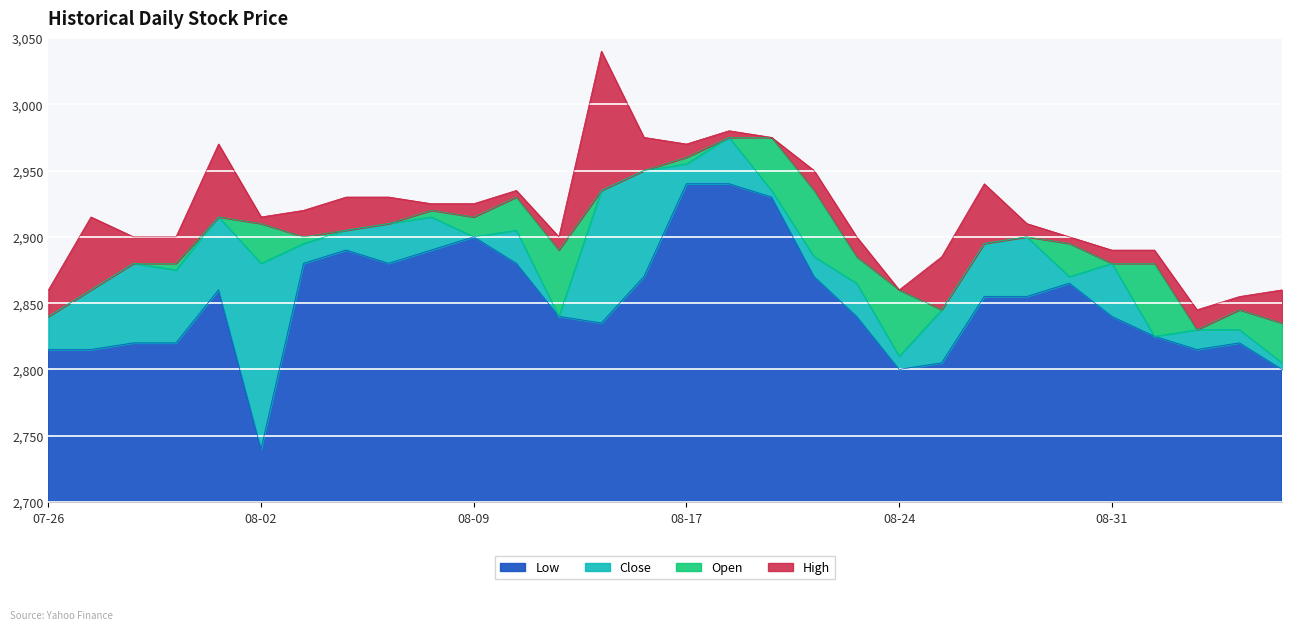

What is the minimum value for Low?

2740